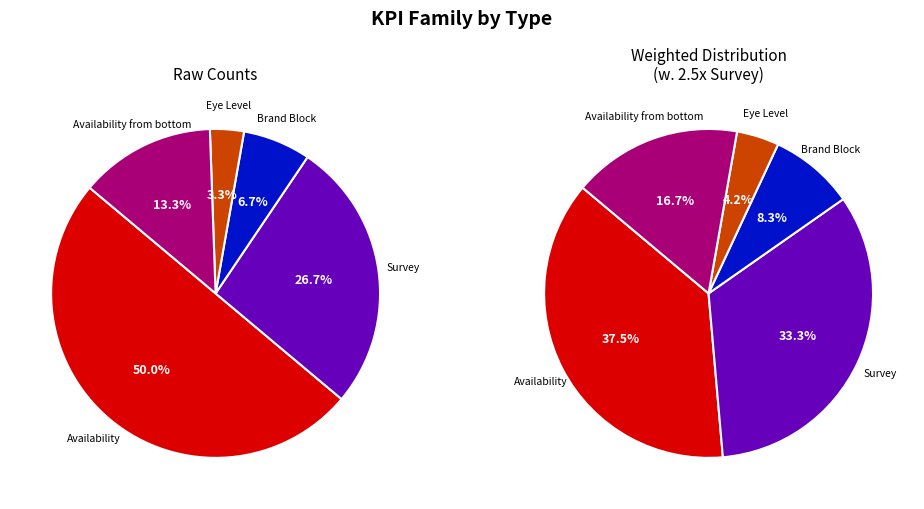

What is the ratio of the value at Availability to the value at Survey?

1.9